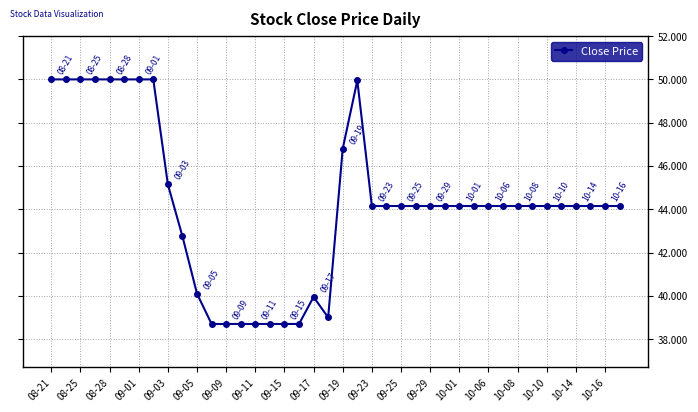

What is the maximum value shown in the chart?

50.0